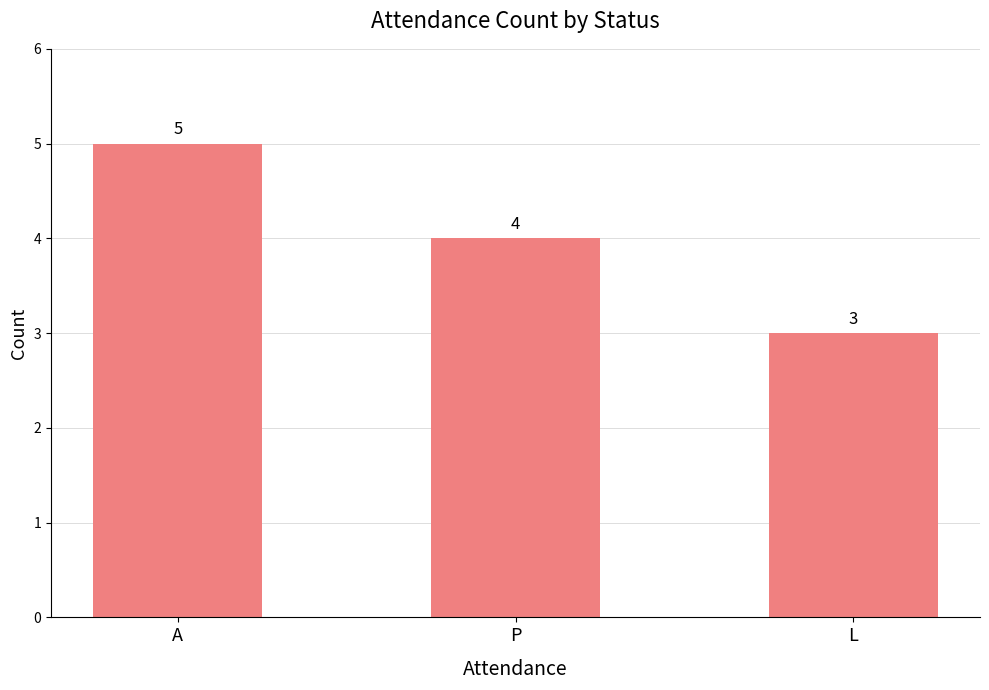

What is the label of the 1st bar from the right?

L